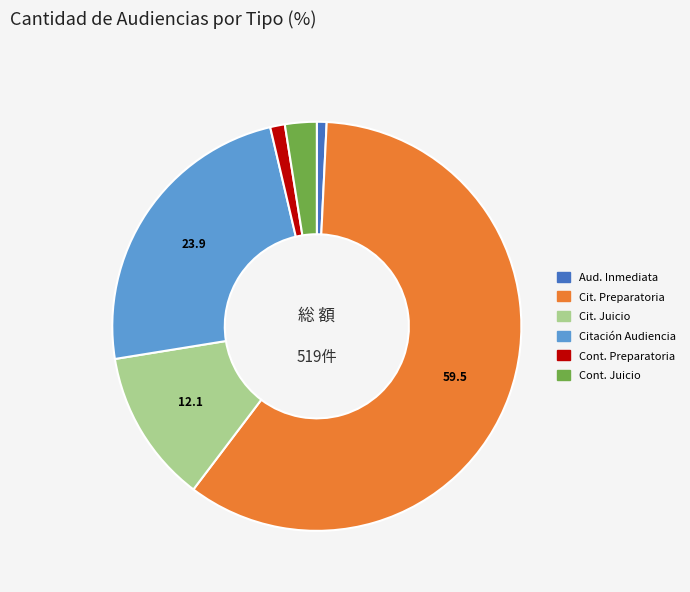

Is it true that Citación Audiencia is 24% of the pie?

True